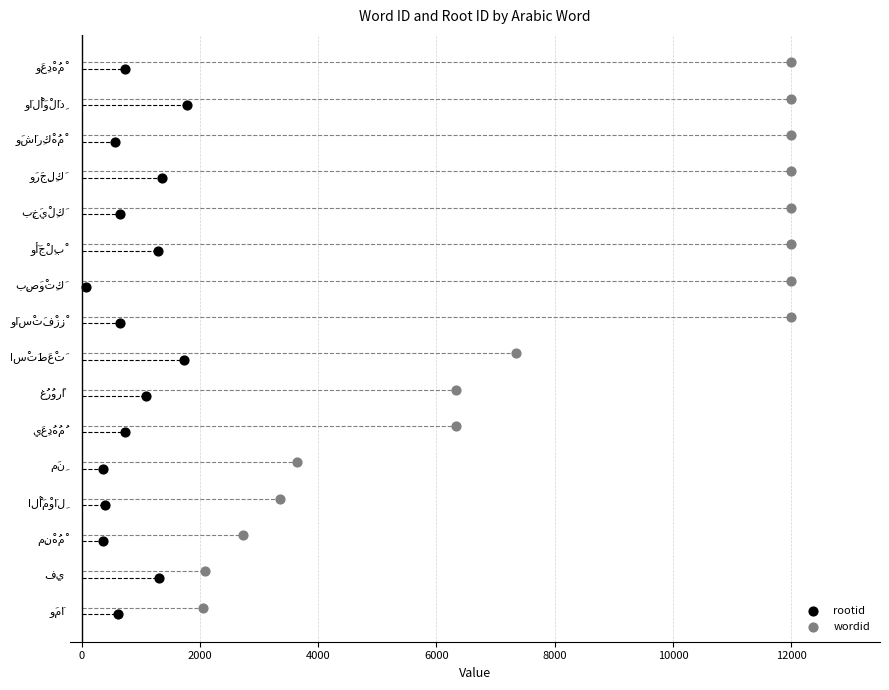

Which series contains the highest Y value?

wordid